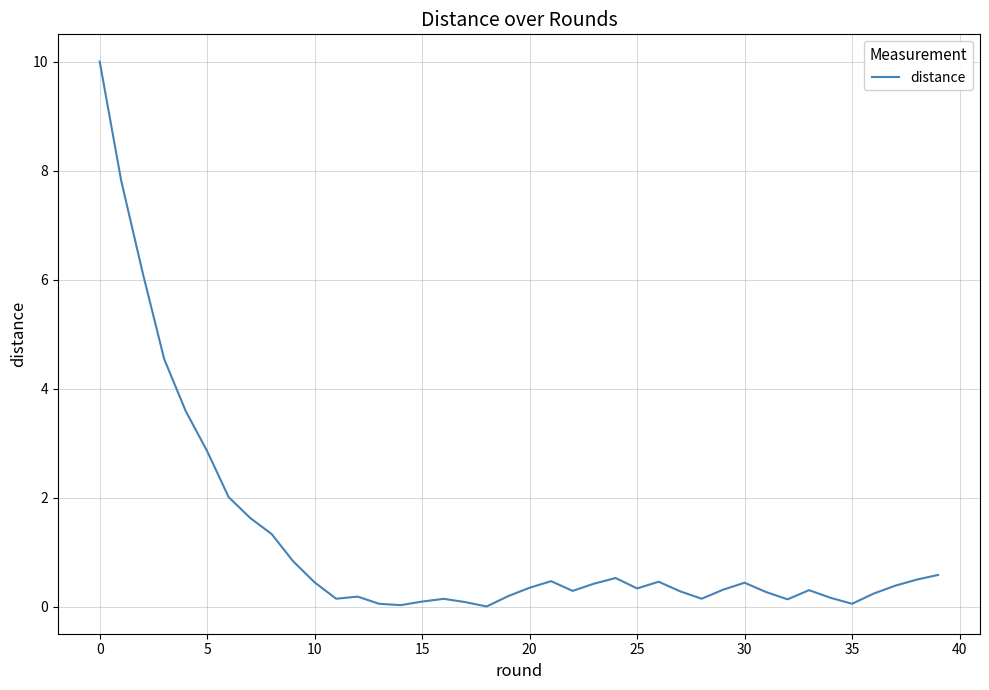

What is the greatest value displayed?

10.0